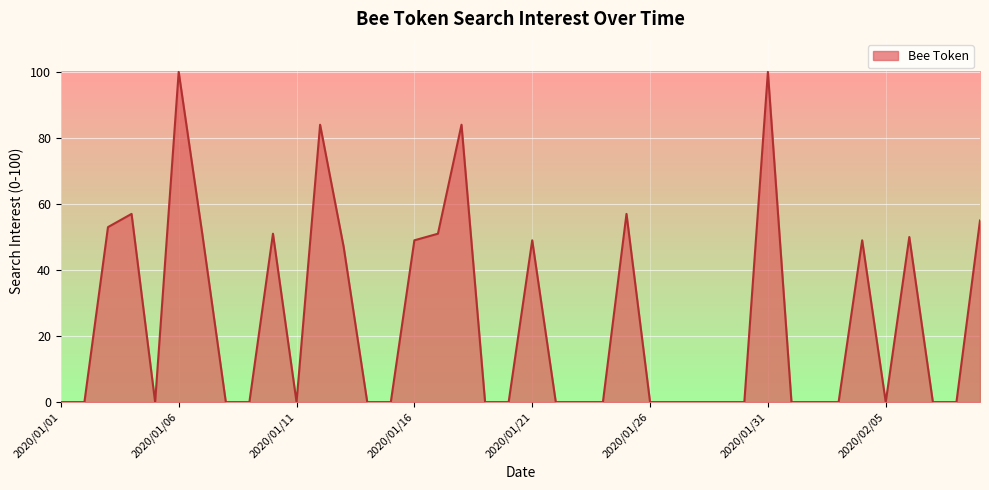

What is the greatest value displayed?

100